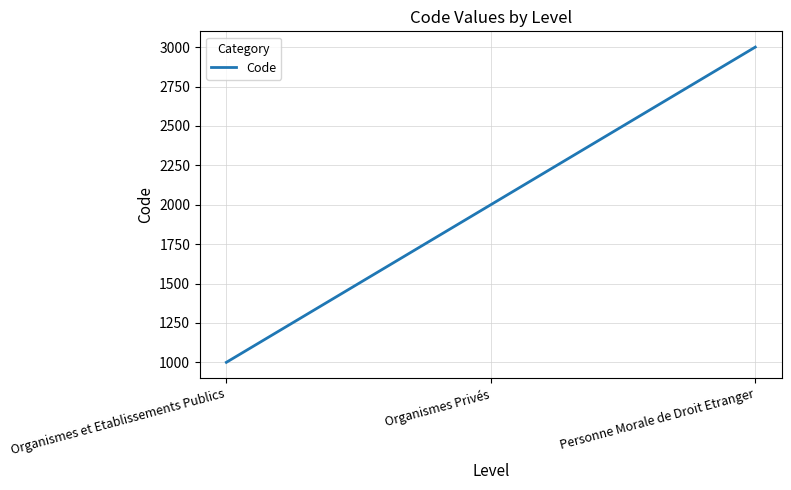

What is the average value?

2000